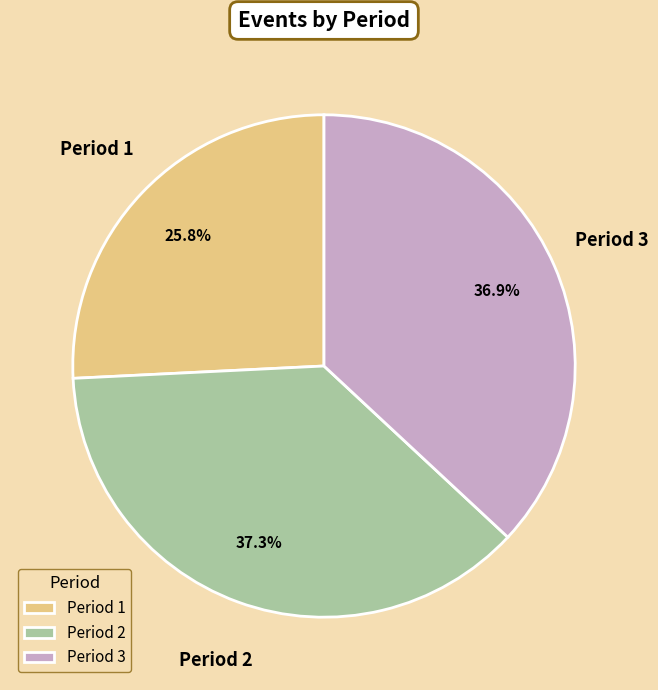

What is the ratio of the value at Period 1 to the value at Period 3?

0.7